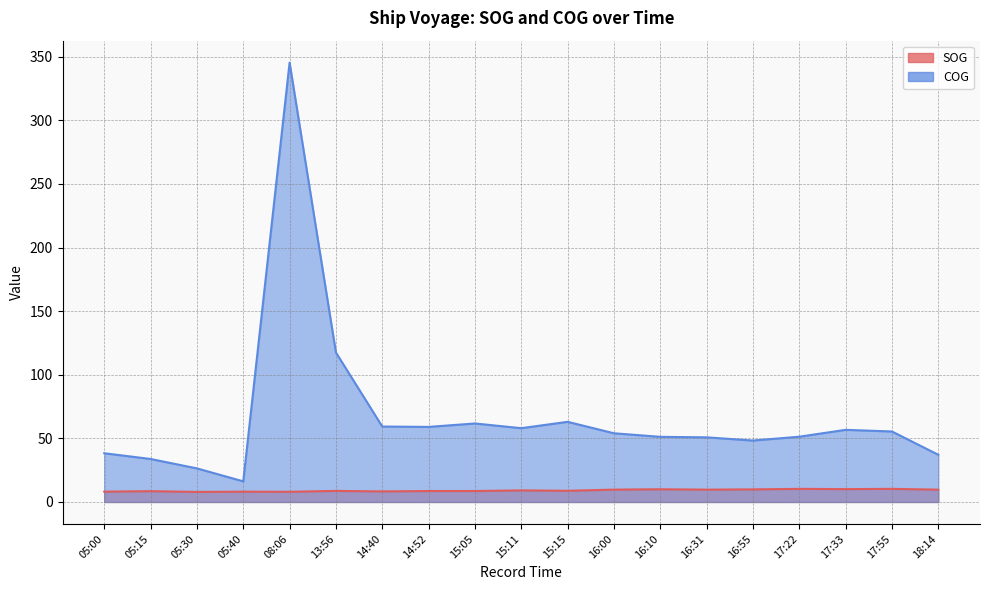

What is the spread (max minus min) of values at 15:11?

48.9